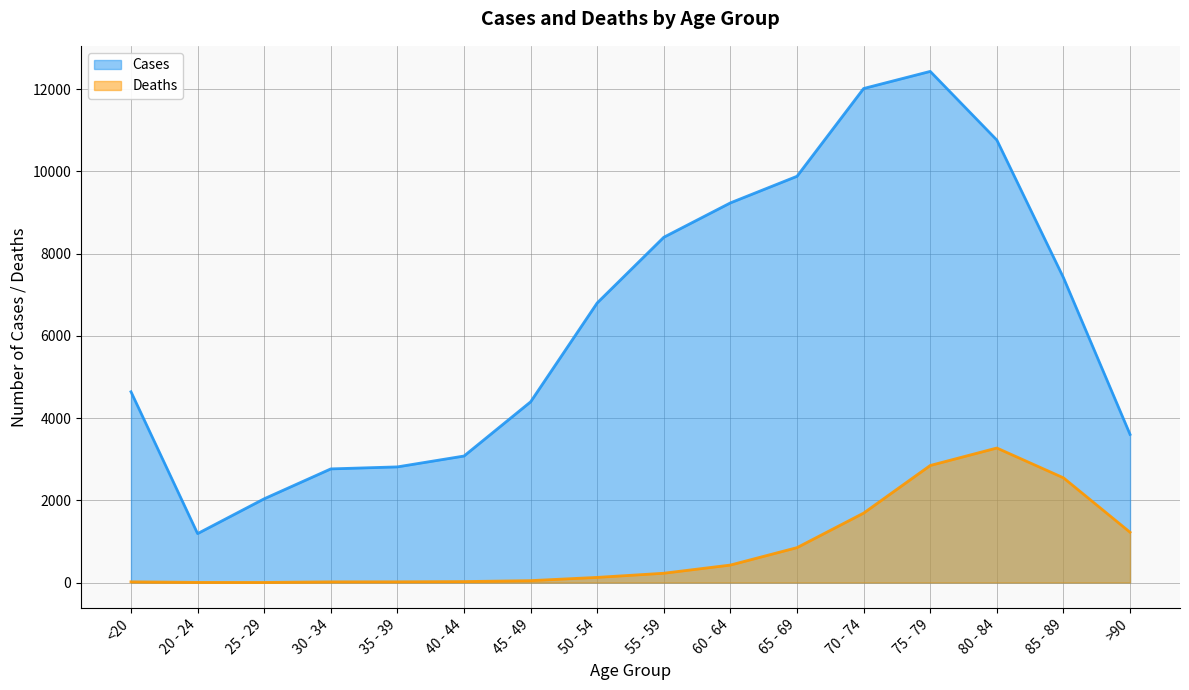

Is it true that Cases equals 8400 at 55 - 59?

True